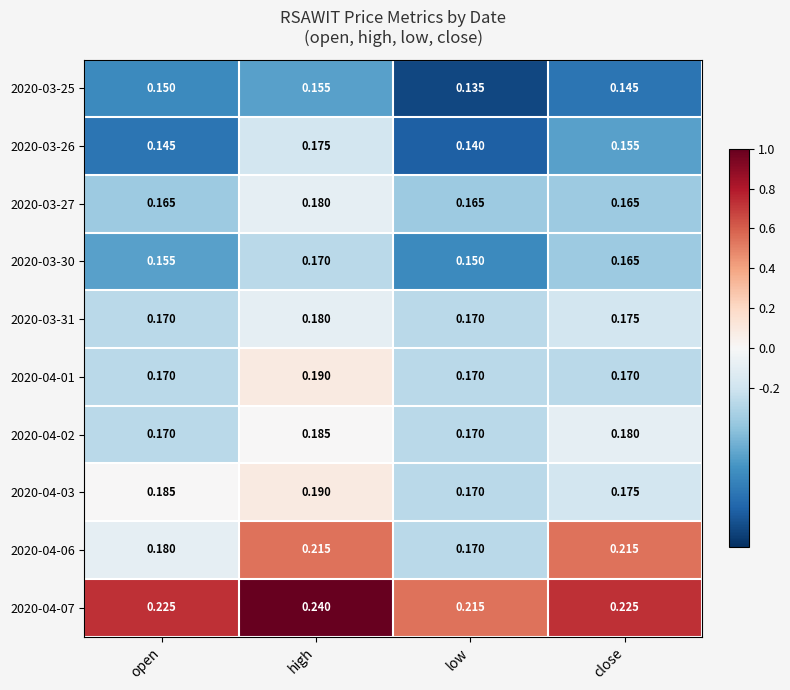

At which category is the sum across all series the highest?

high